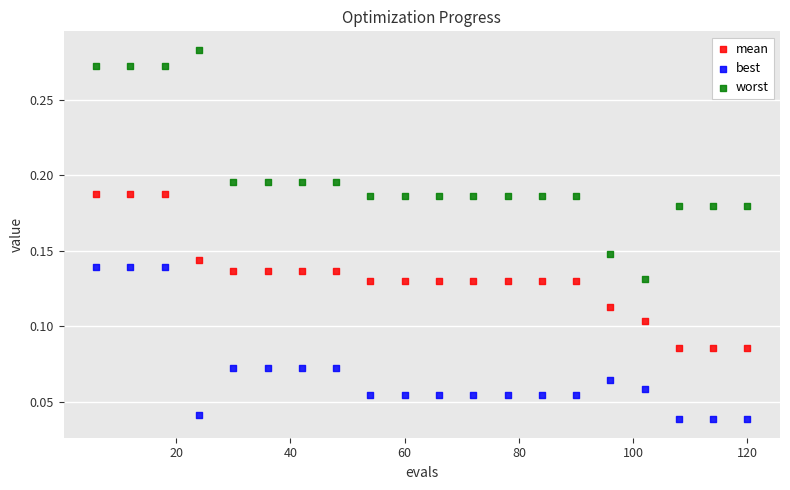

Which series contains the highest Y value?

worst